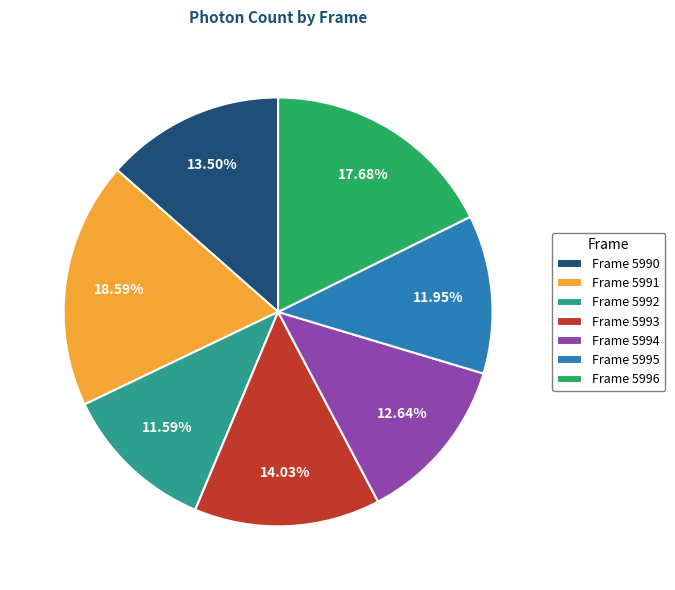

Is the sum of Frame 5995 and Frame 5994 greater than half?

No